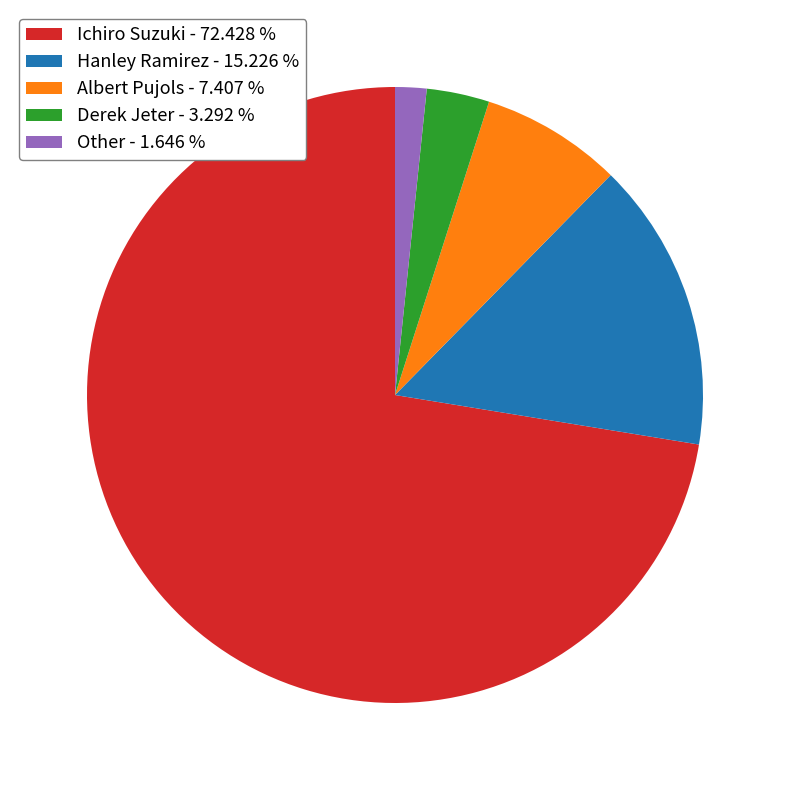

Is there a majority slice in this chart?

Yes